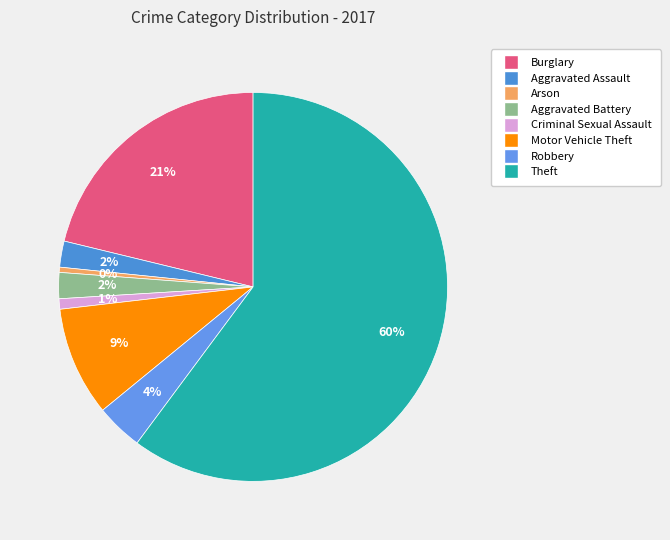

What is the total percentage of Aggravated Assault and Criminal Sexual Assault?

3.0%